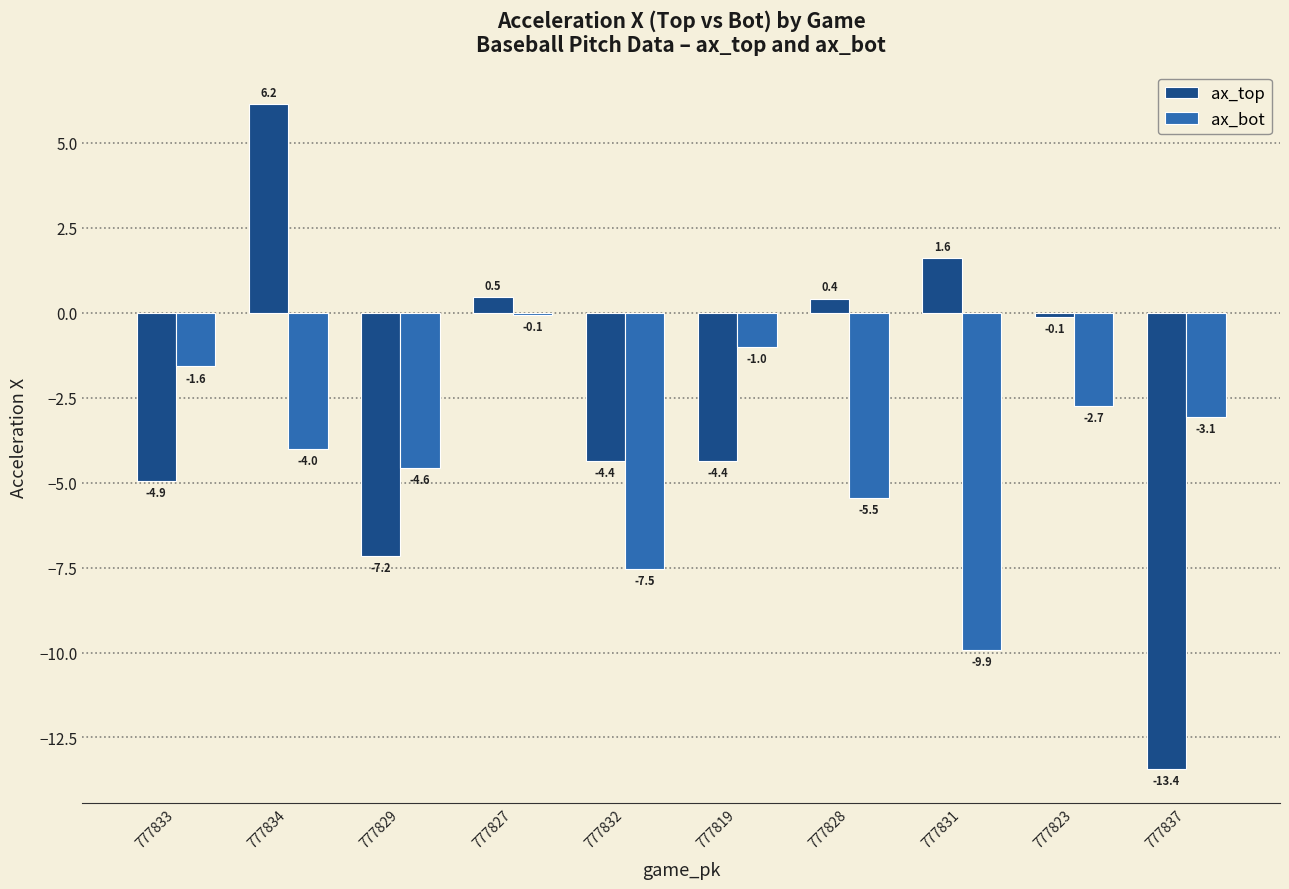

What is the highest value of the ax_top series?

6.2